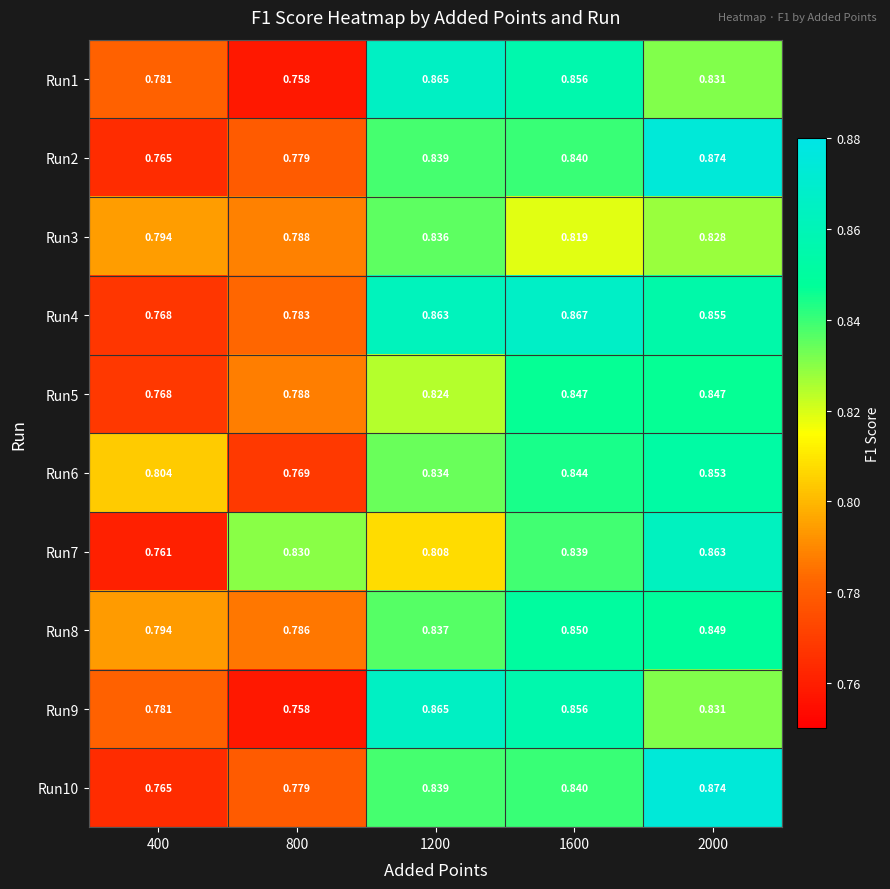

Is the value of Run3 at 1600 greater than the value of Run4 at 1600?

No